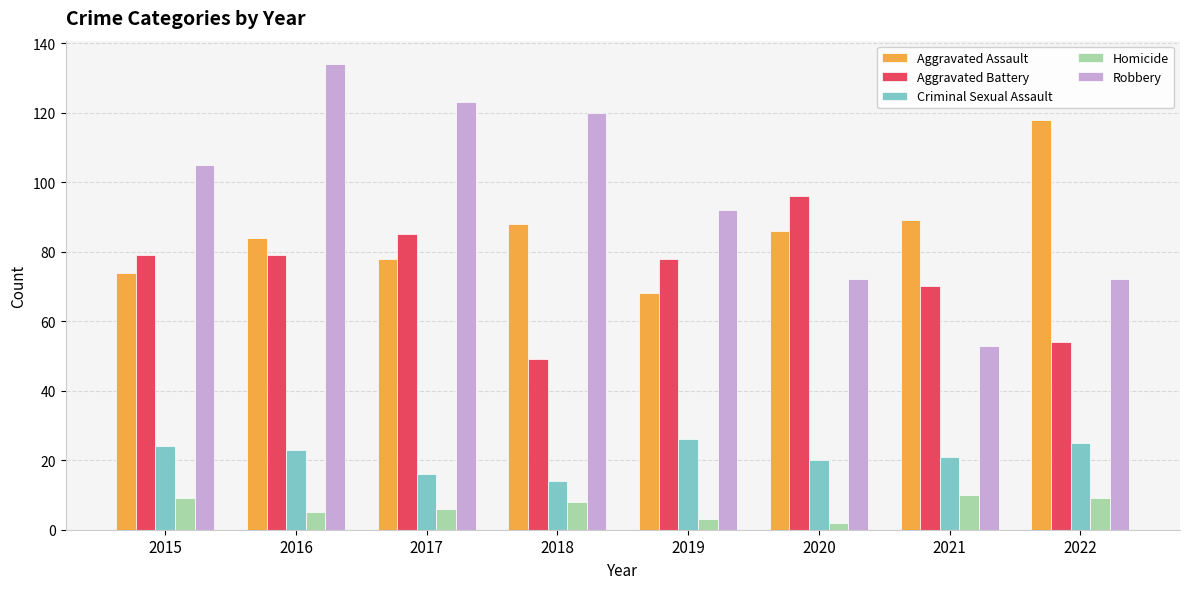

What is the sum of all Criminal Sexual Assault values?

169